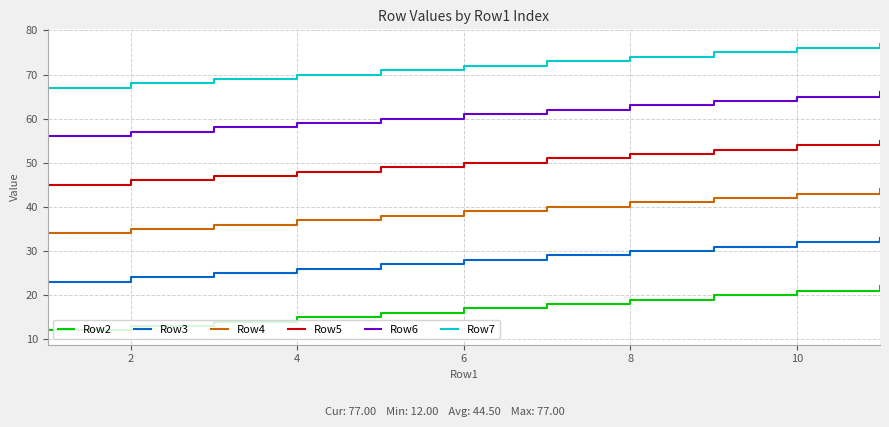

True or false: Row7 and Row5 cross at least once.

False